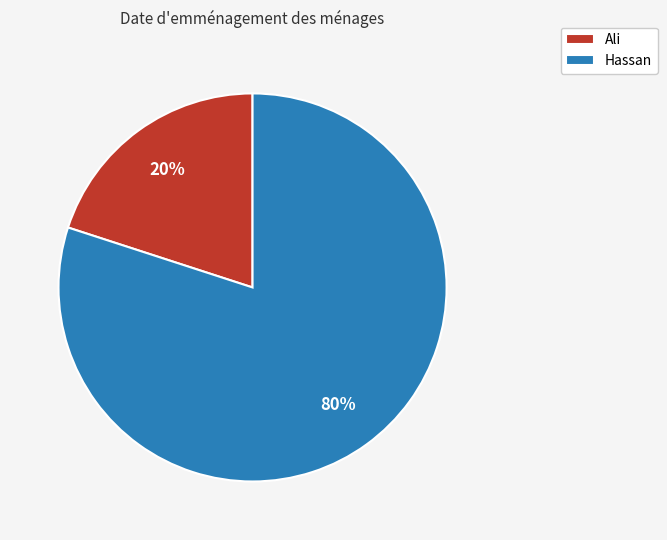

Which has a higher value, Hassan or Ali?

Hassan